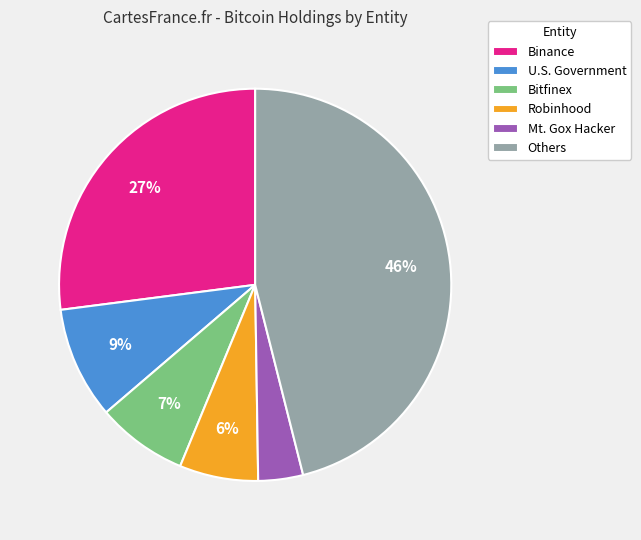

To the nearest percent, what percentage of the pie is Binance?

27%